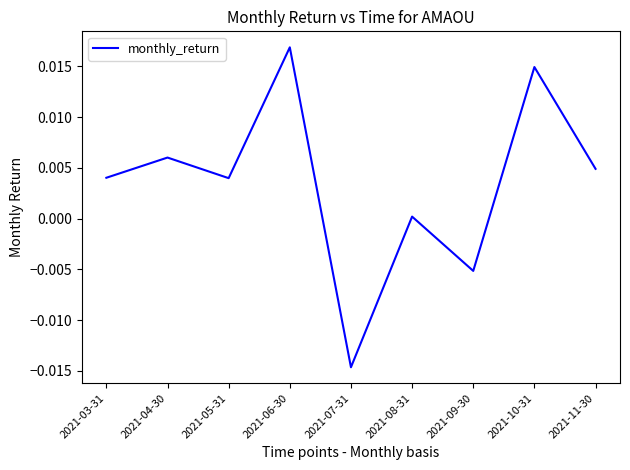

How many interior local valleys (lower than both neighbors) does the data have?

3